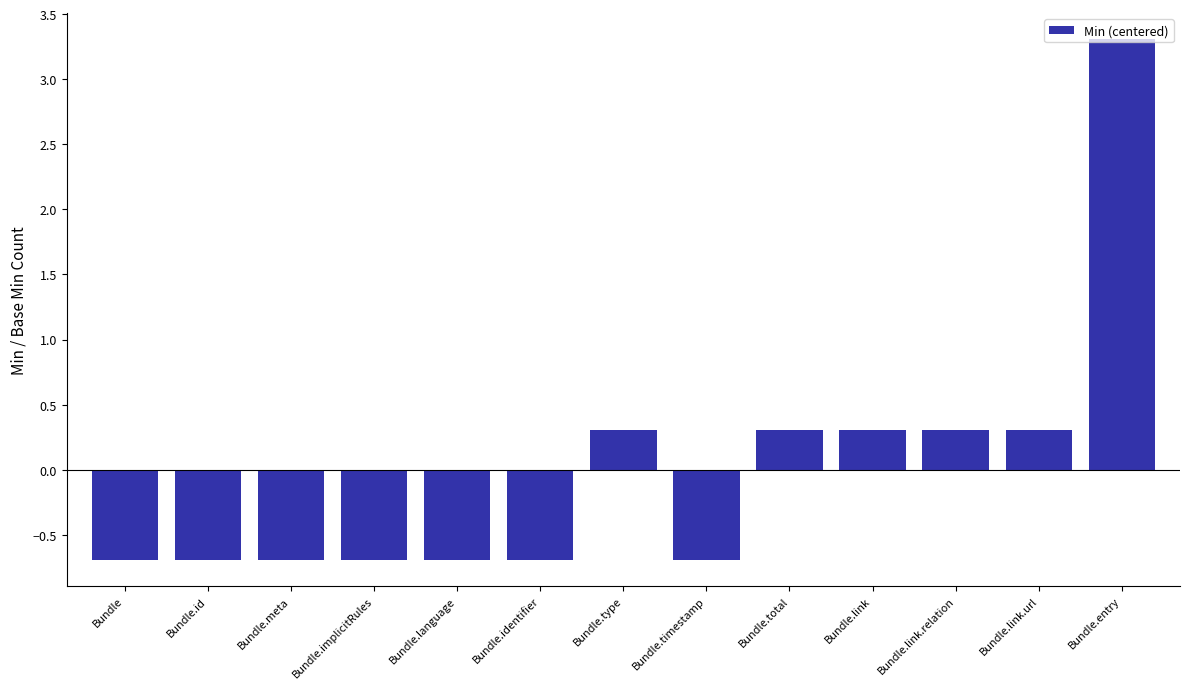

Count the number of values greater than 0.

6